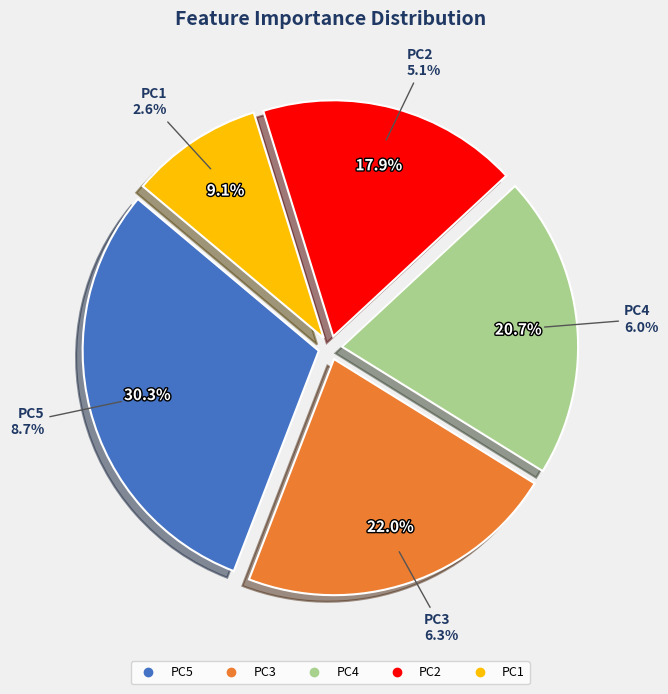

How many segments does this pie chart have?

5